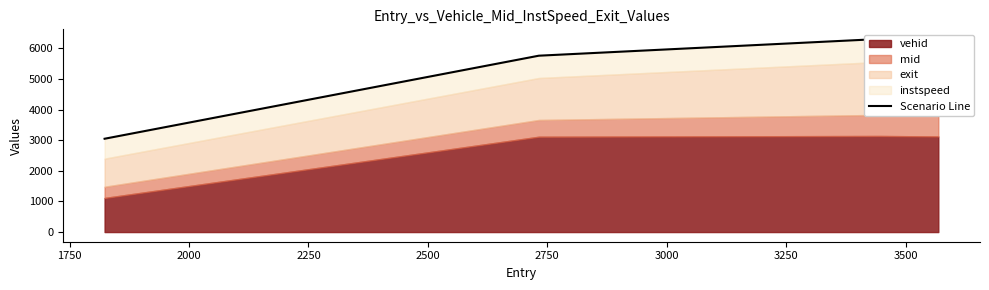

Reading left to right, transcribe all the data shown in this chart.

3049.8	5763.7	6309.6	6308.4